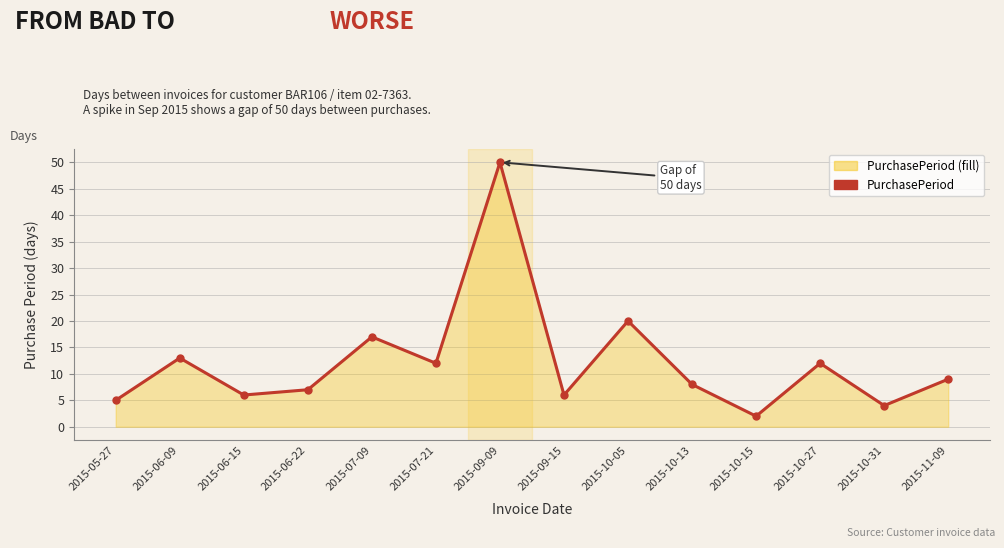

Count the number of categories in the chart.

14